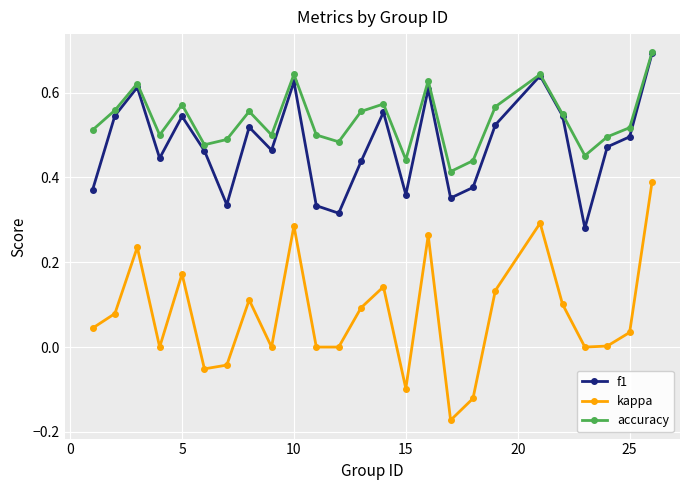

True or false: kappa has more than 1 interior local peaks.

True